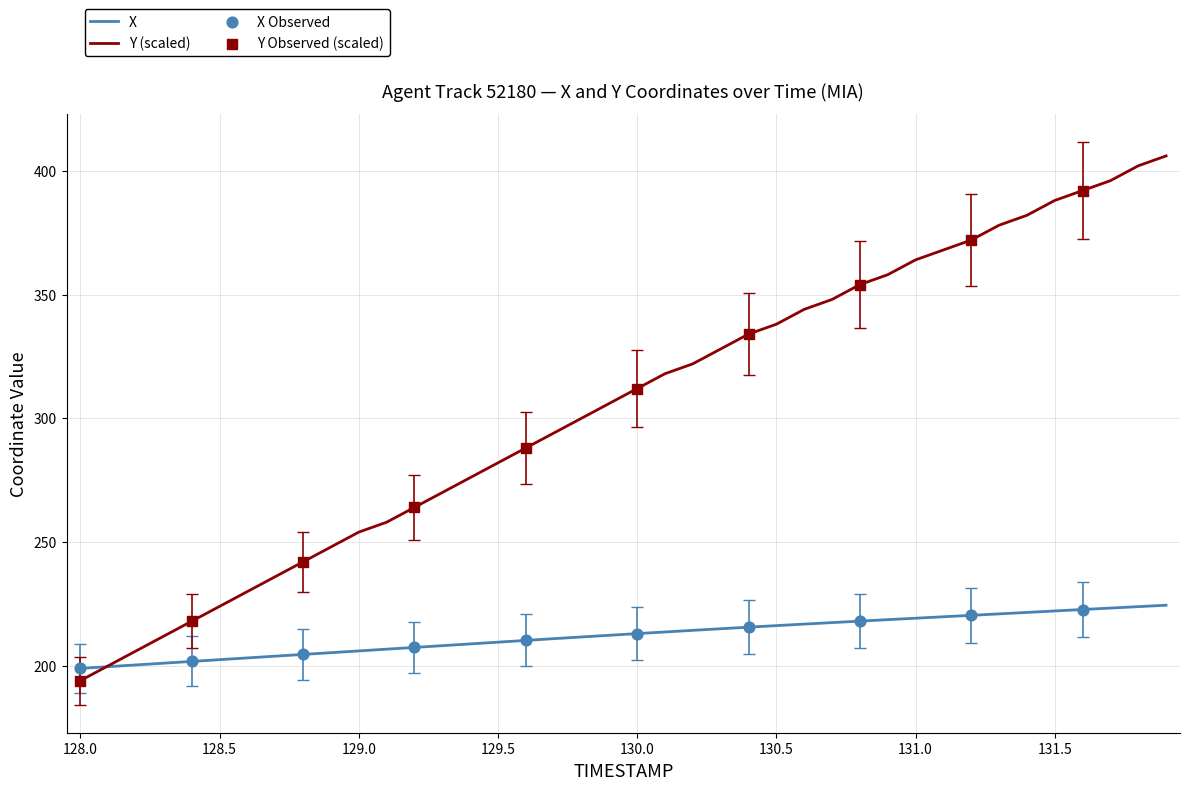

What is the lowest value of the Y (scaled) series?

194.0